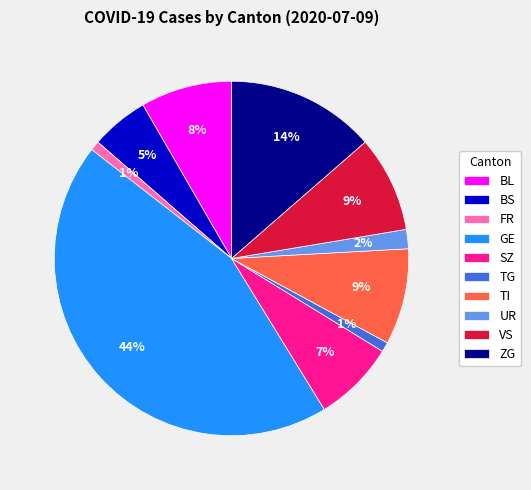

To the nearest percent, what portion does TG represent?

1%